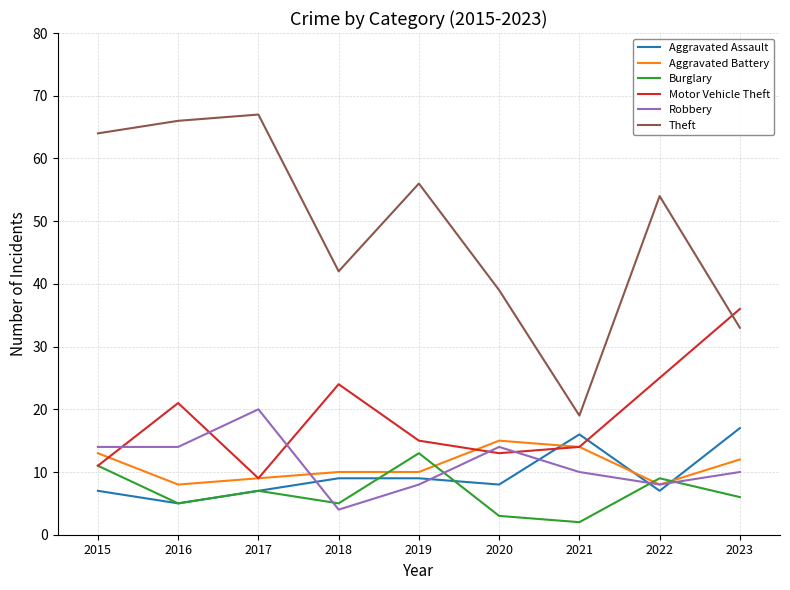

Does the chart have visible grid lines?

Yes